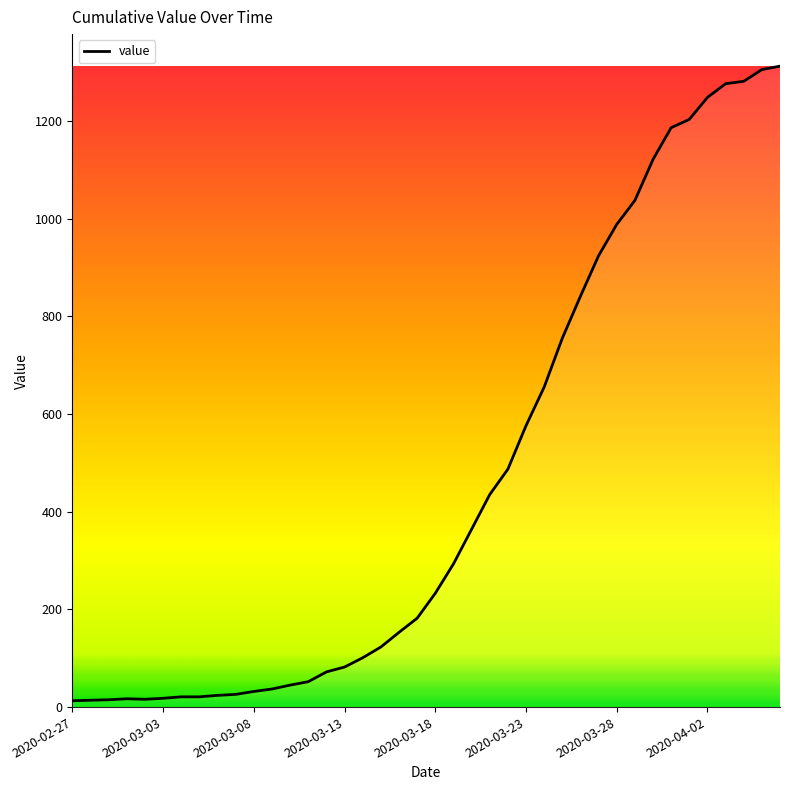

What is the maximum value shown in the chart?

1312